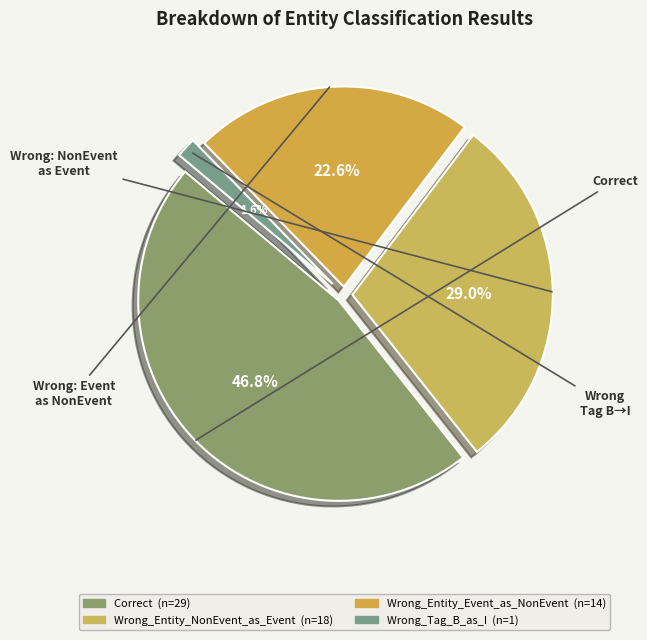

How many segments does this pie chart have?

4